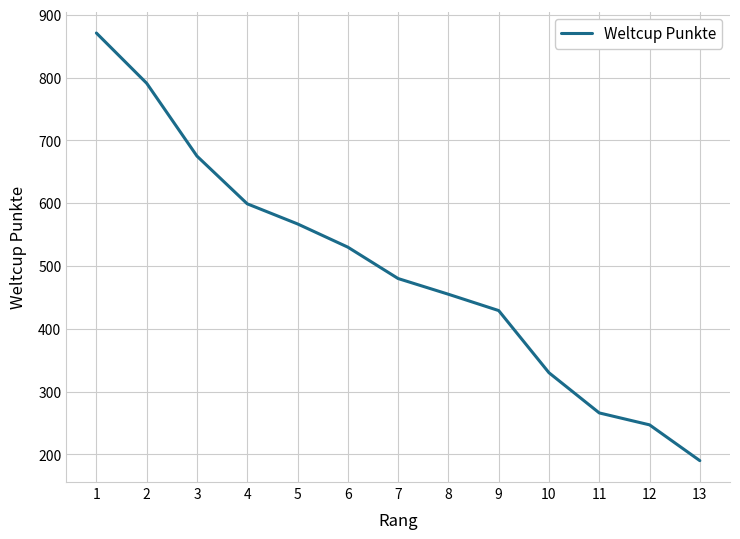

How many values are below 480?

6